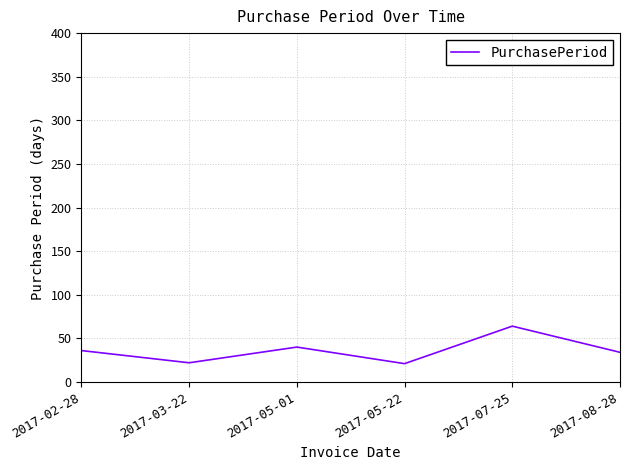

How many lines are shown in the chart?

1